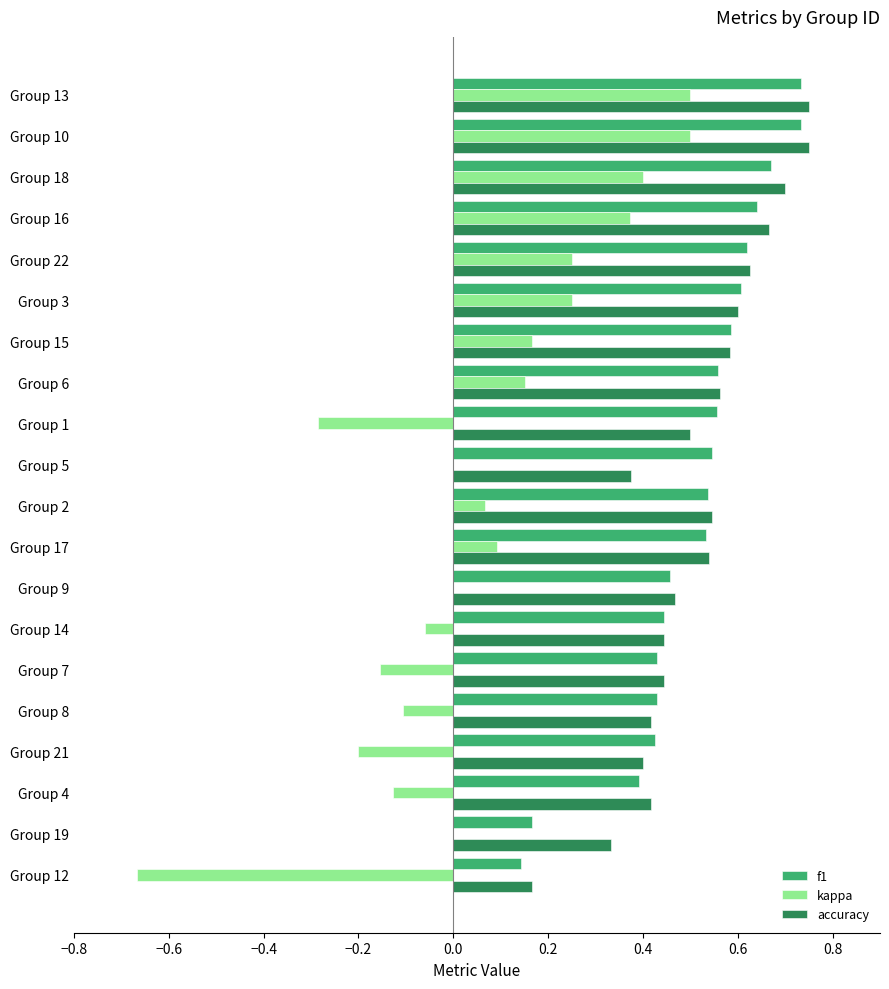

The value of accuracy at Group 17 is 0.8. True or false?

False